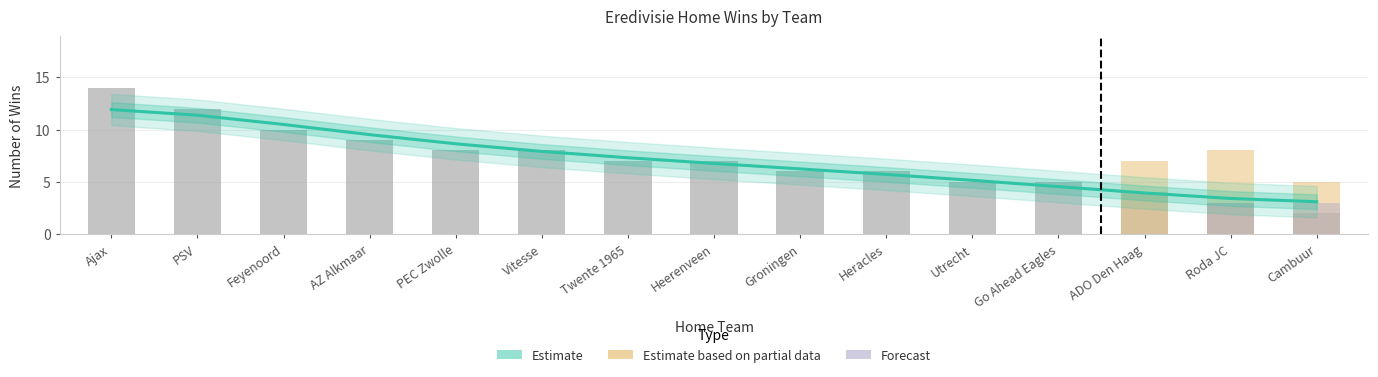

What is the value of the 5th bar from the left?

8